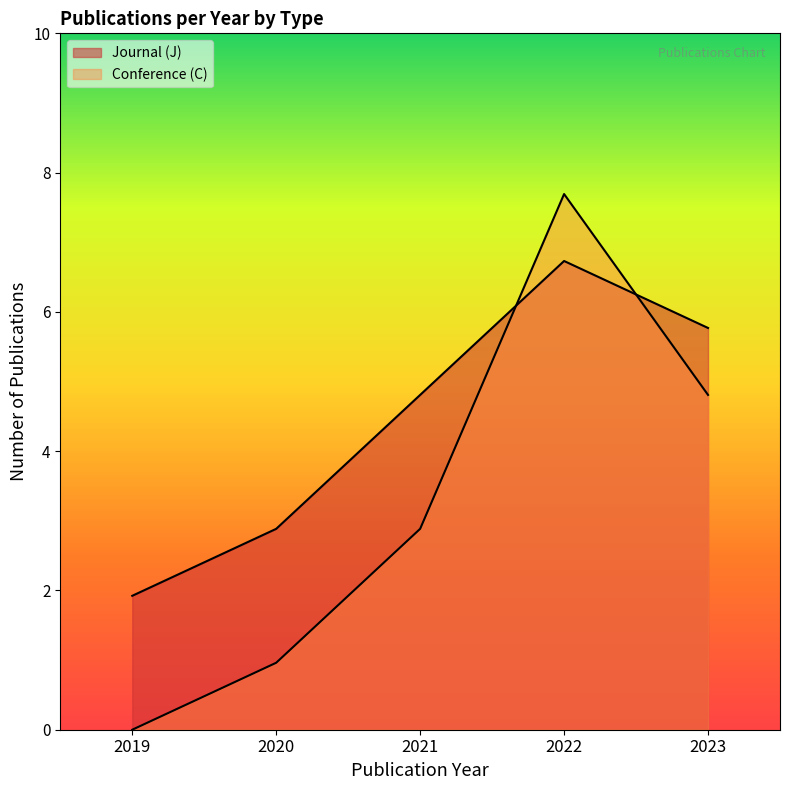

What is the greatest value displayed?

8